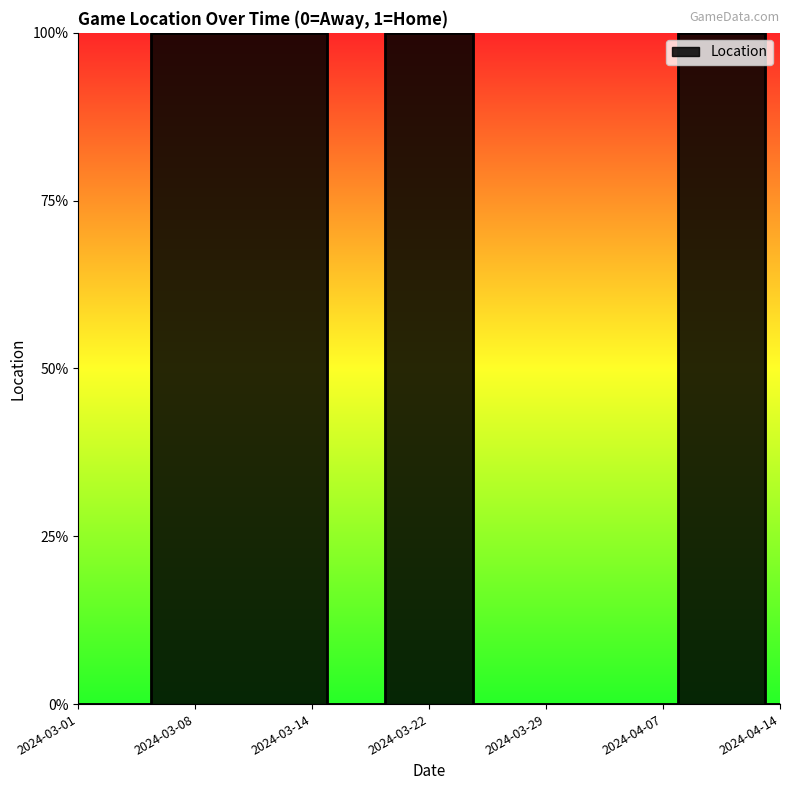

What is the difference between the maximum and minimum values?

1